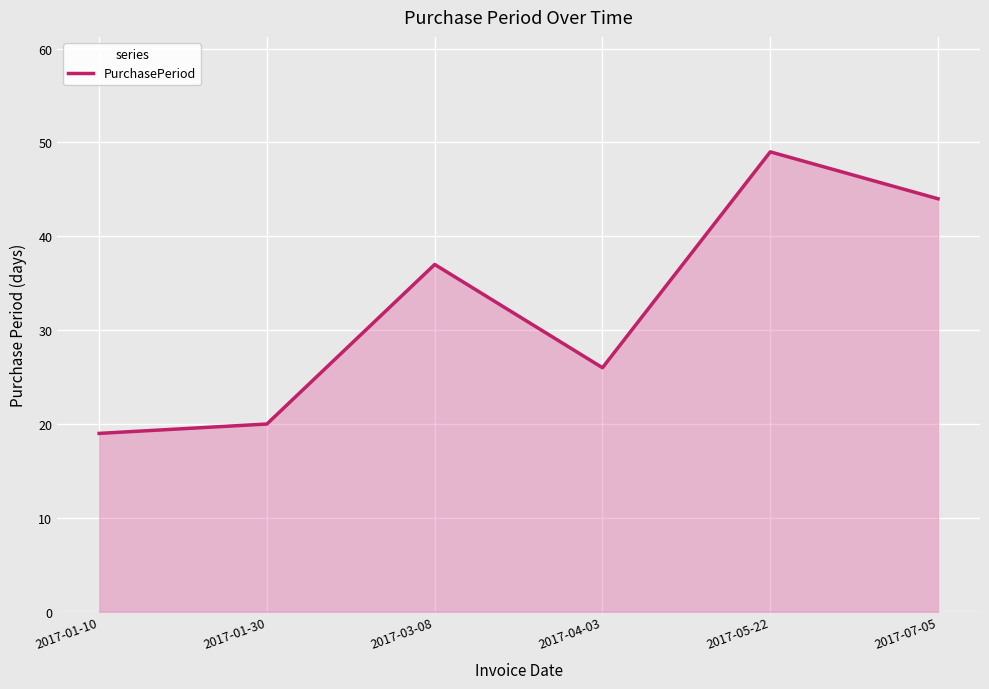

What is the change in value from 2017-03-08 to 2017-04-03?

-11